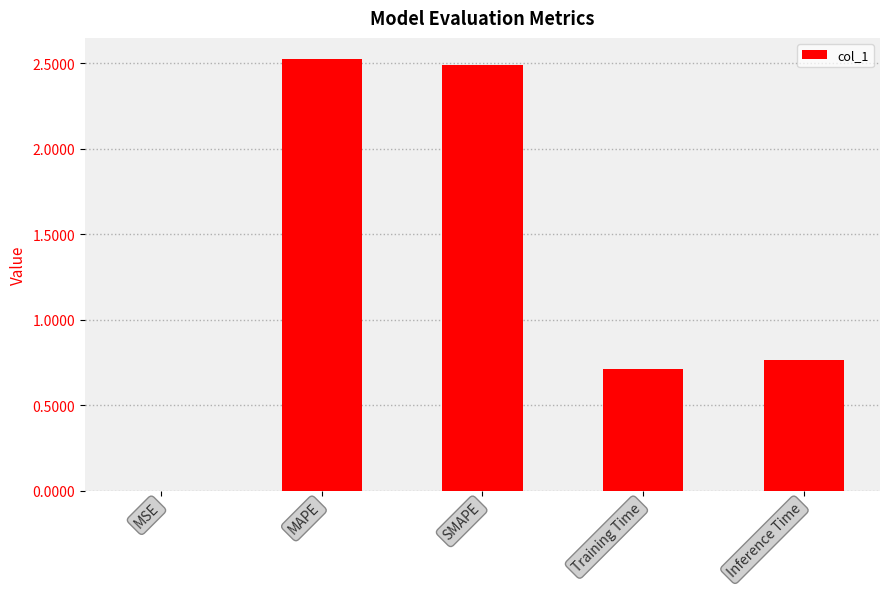

Where is the data nearest to the value 1?

Inference Time